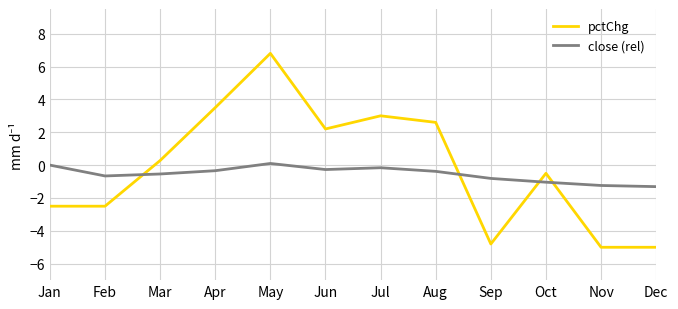

True or false: pctChg and close (rel) intersect in this chart.

True